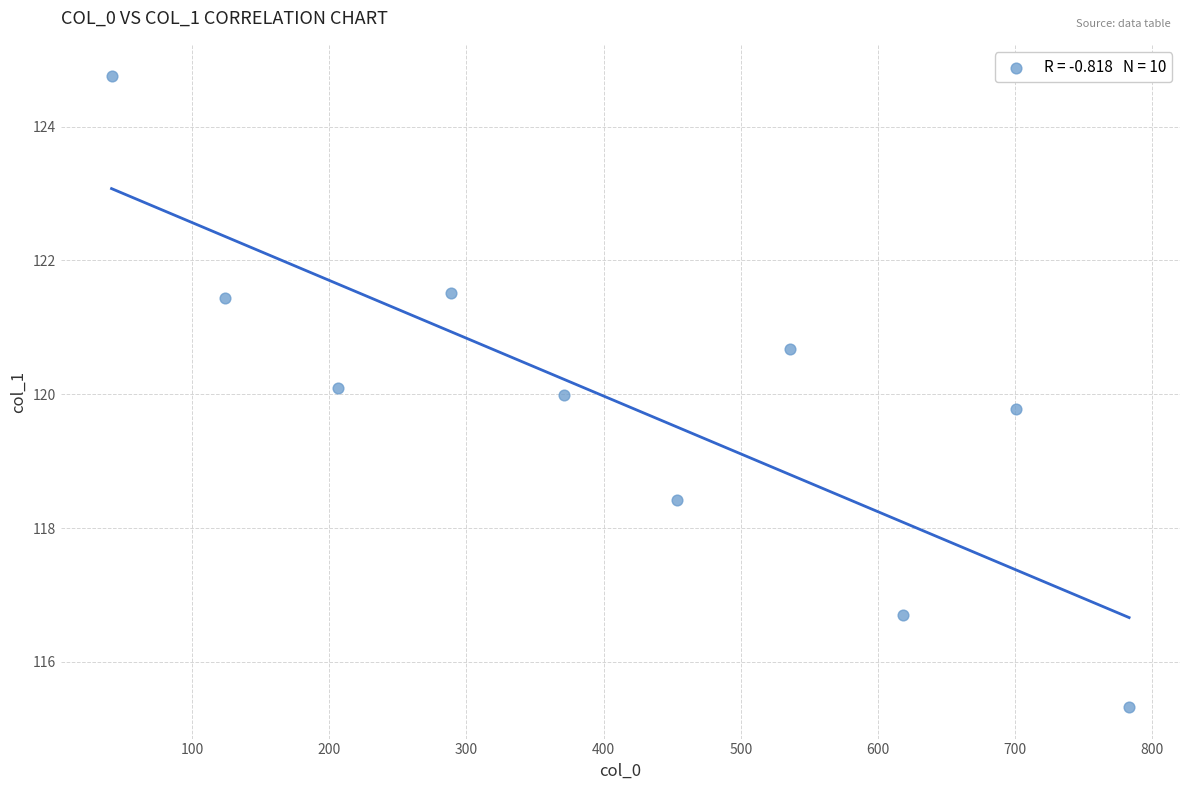

What is the average X value?

412.2